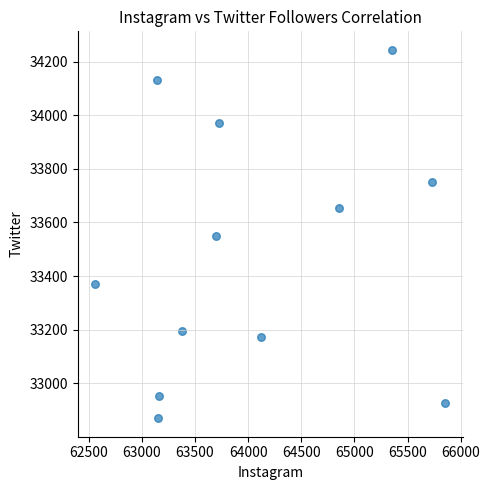

What is the average X value?

64062.5